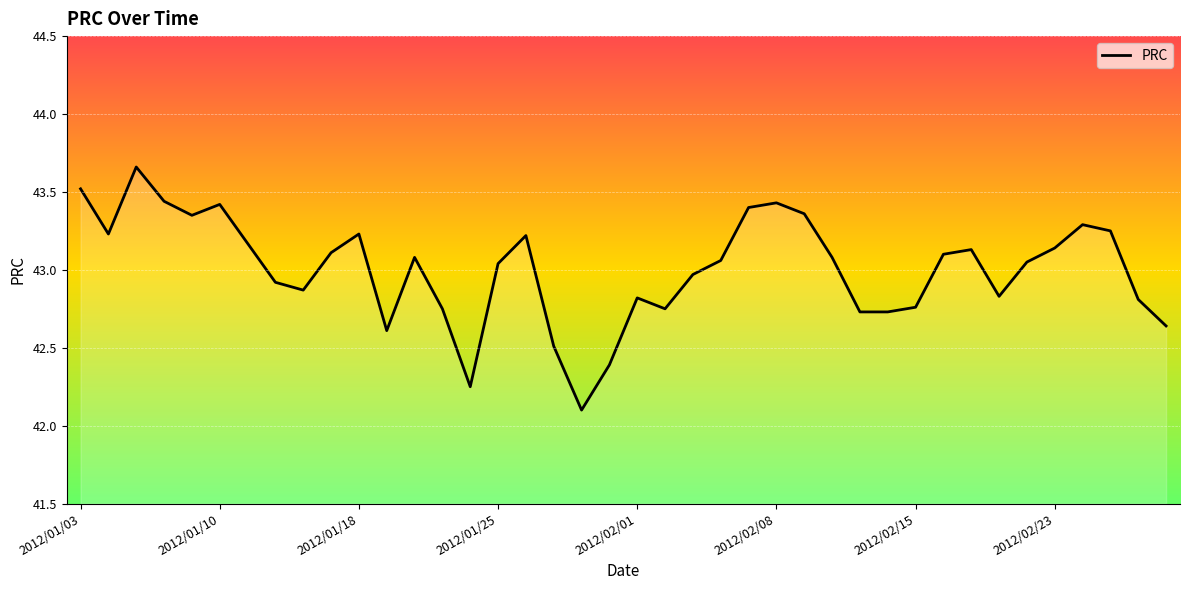

What is the smallest value displayed?

42.1